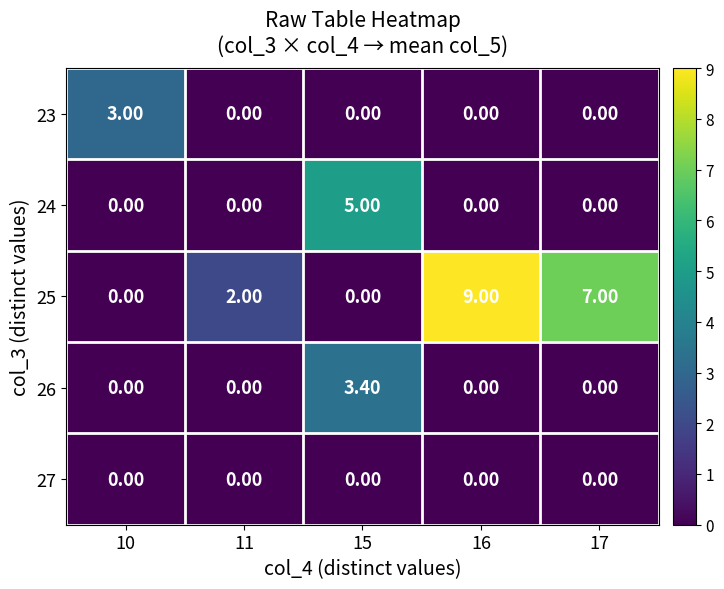

List the series in order of their peak value, highest first.

row_2, row_1, row_3, row_0, row_4